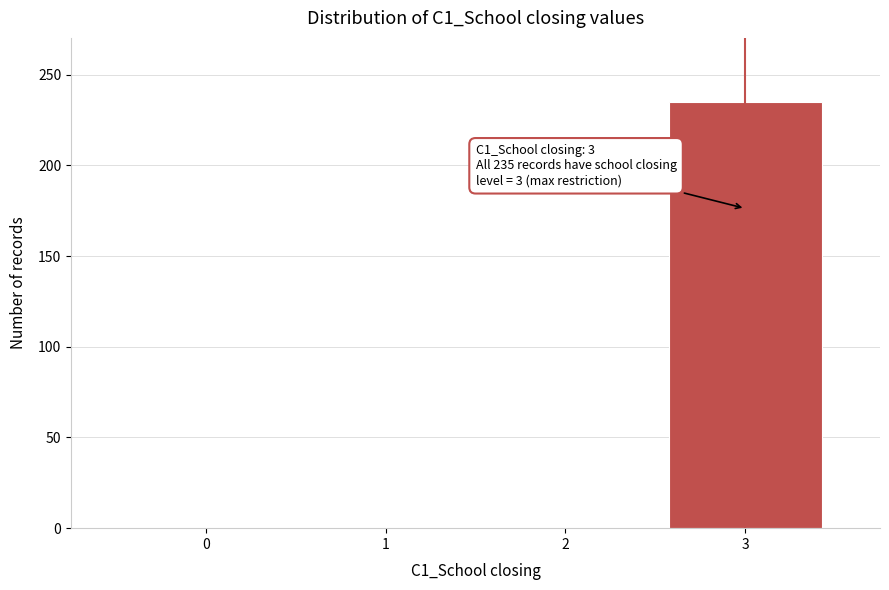

Over which range of the x-axis is the bar tallest?

2.5 to 3.5